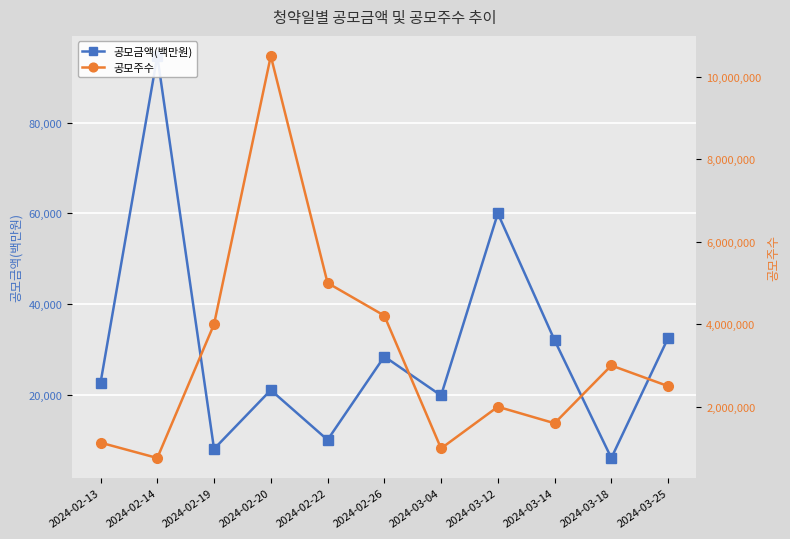

List the series in order of their peak value, highest first.

공모주수, 공모금액(백만원)